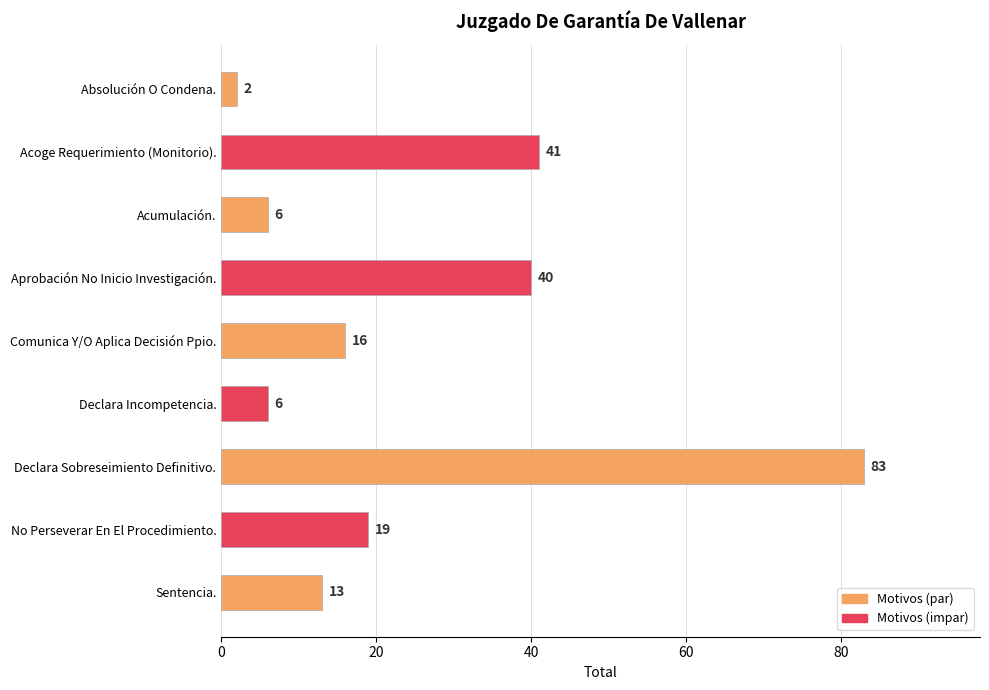

Is it true that the value at Comunica Y/O Aplica Decisión Ppio. is 16?

True